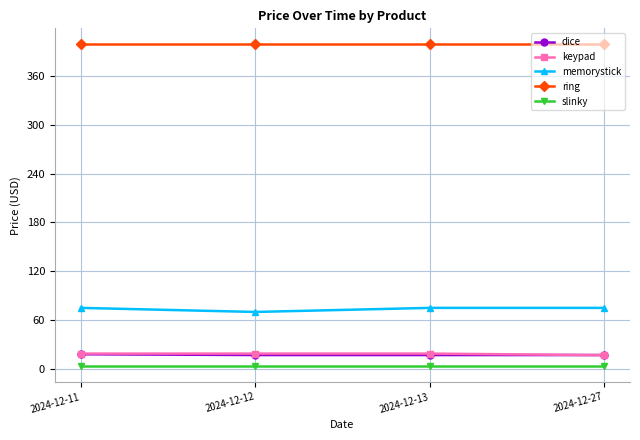

True or false: dice has a value of 17.0 at 2024-12-13.

True